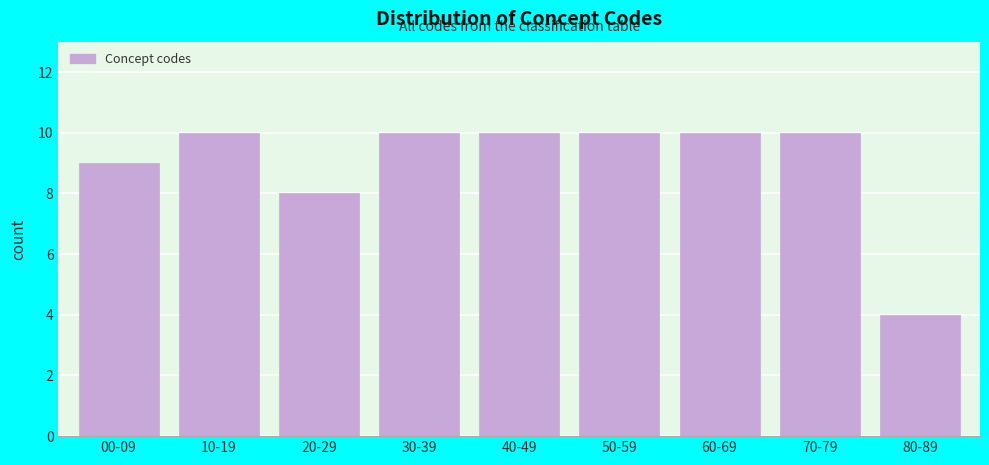

Reading right to left, transcribe all the data shown in this chart.

80-89=4	70-79=10	60-69=10	50-59=10	40-49=10	30-39=10	20-29=8	10-19=10	00-09=9